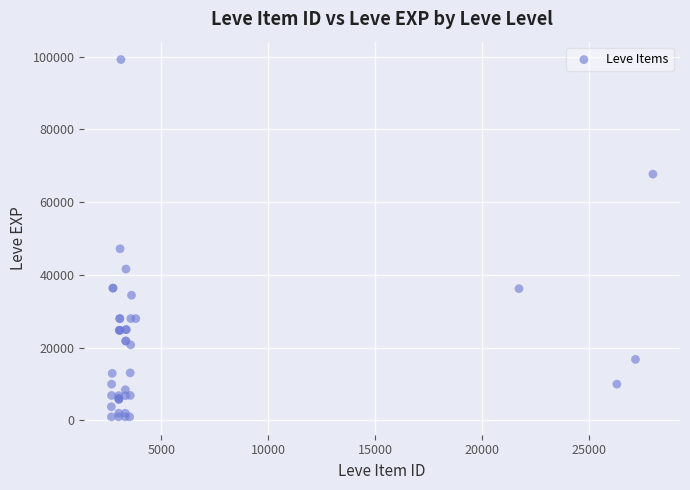

What Y value in the scatter plot is closest to 50110?

47200